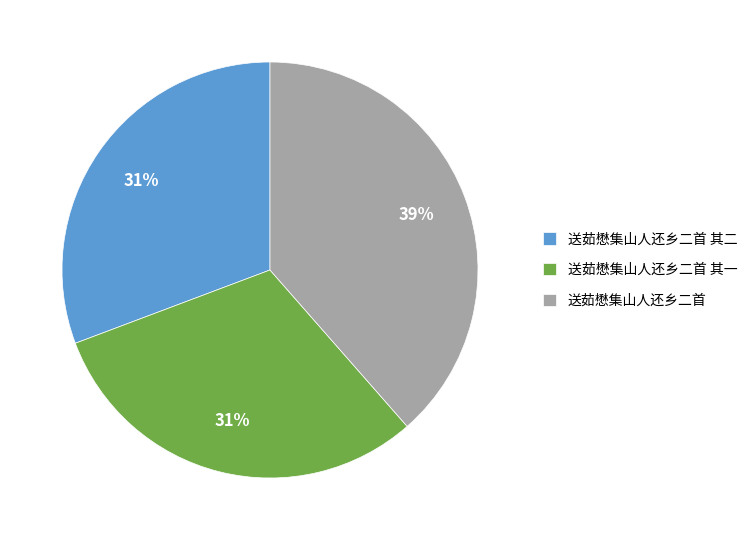

Approximately how many times larger is the value at 送茹懋集山人还乡二首 其二 compared to 送茹懋集山人还乡二首?

0.8